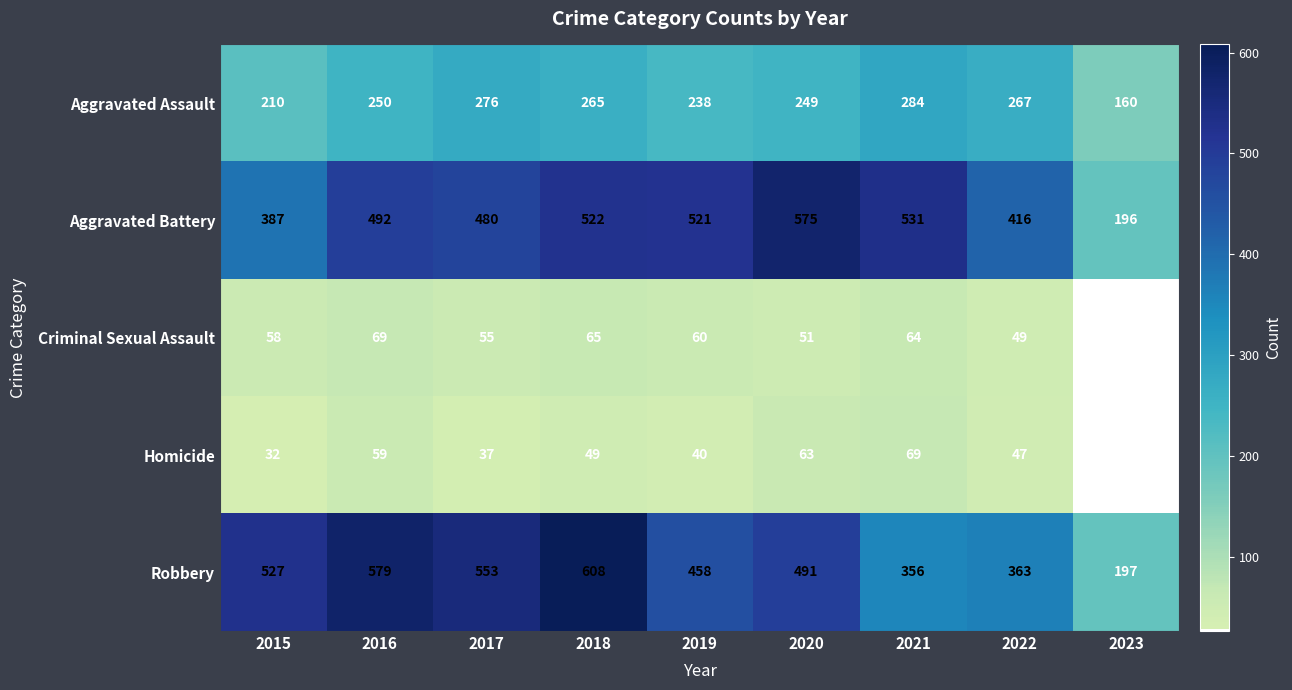

What is the approximate value of Aggravated Assault at 2019?

238